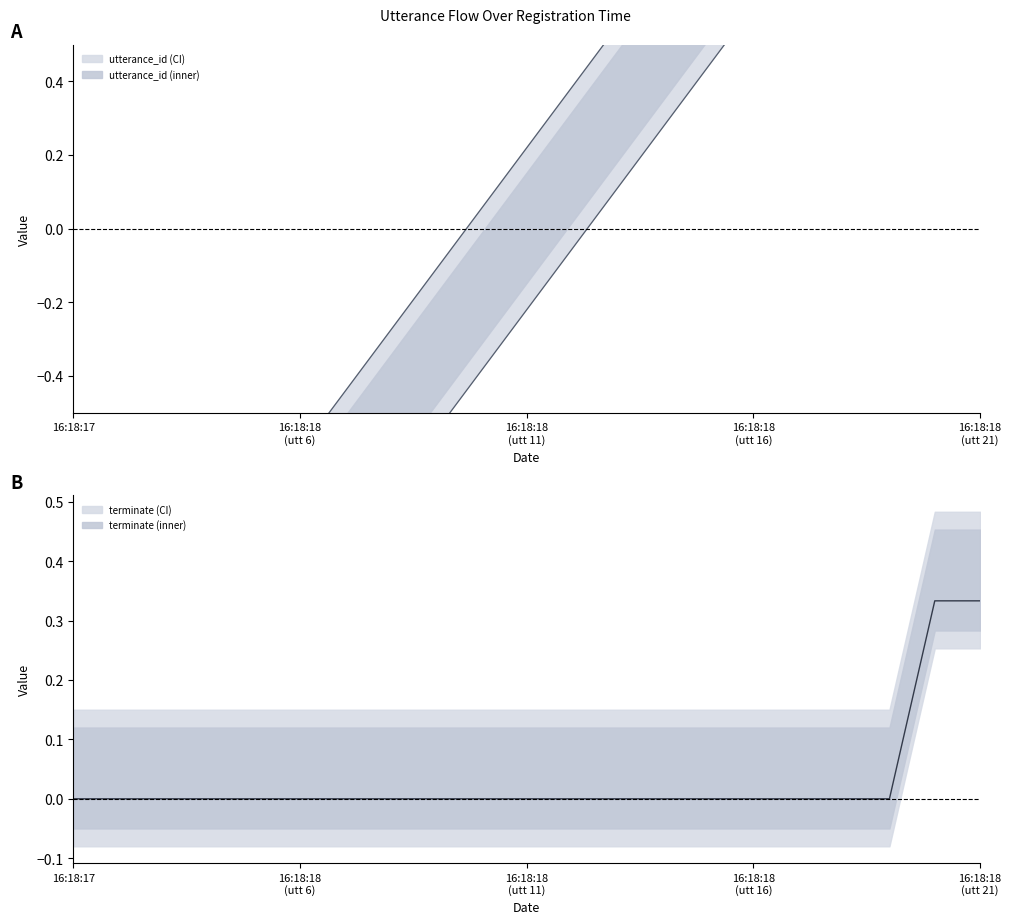

What is the average value?

0.2